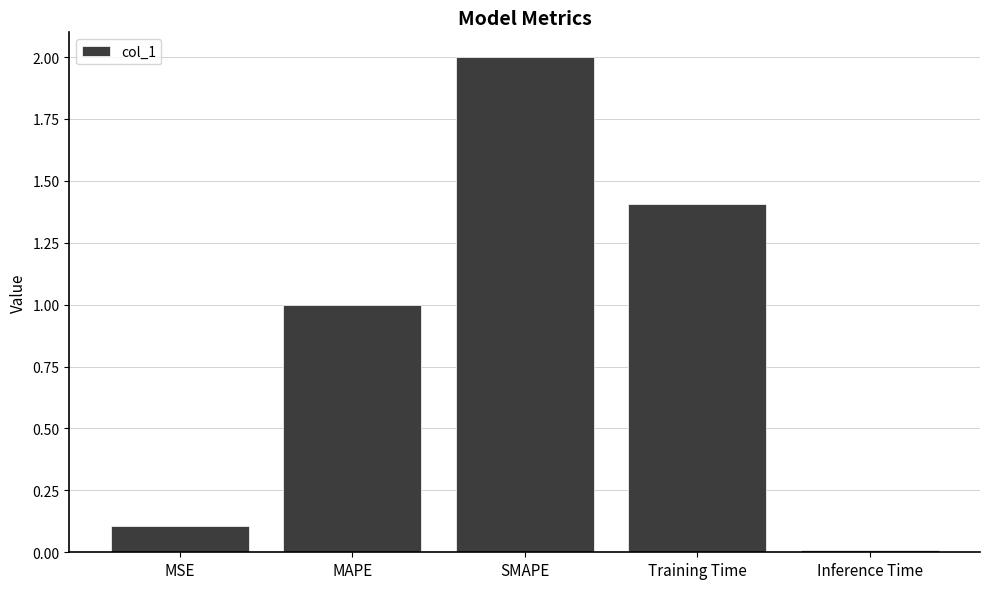

The value at Inference Time is 0.0. True or false?

True